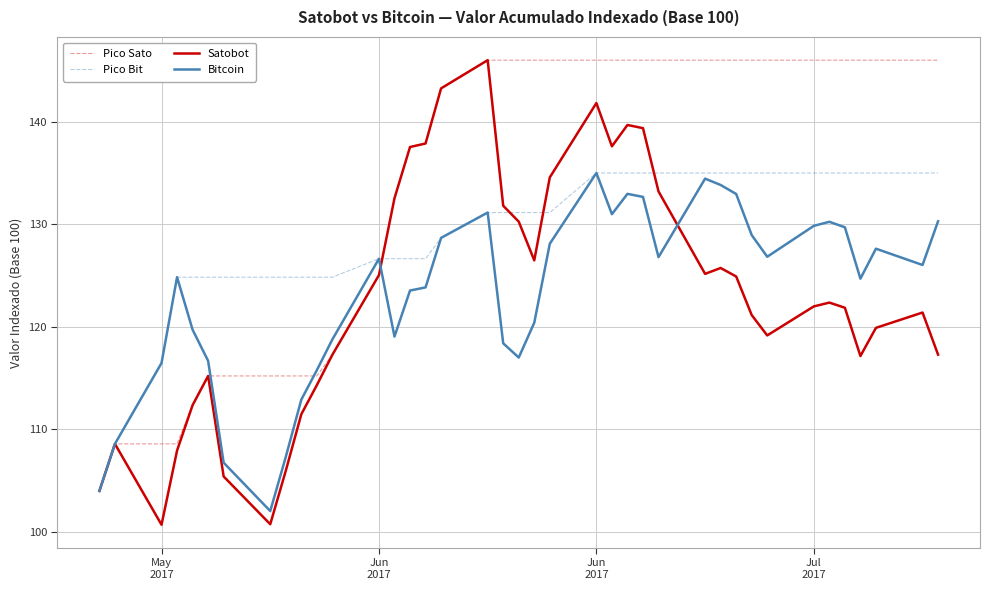

What are all the series names shown in the legend?

Pico Sato, Pico Bit, Satobot, Bitcoin